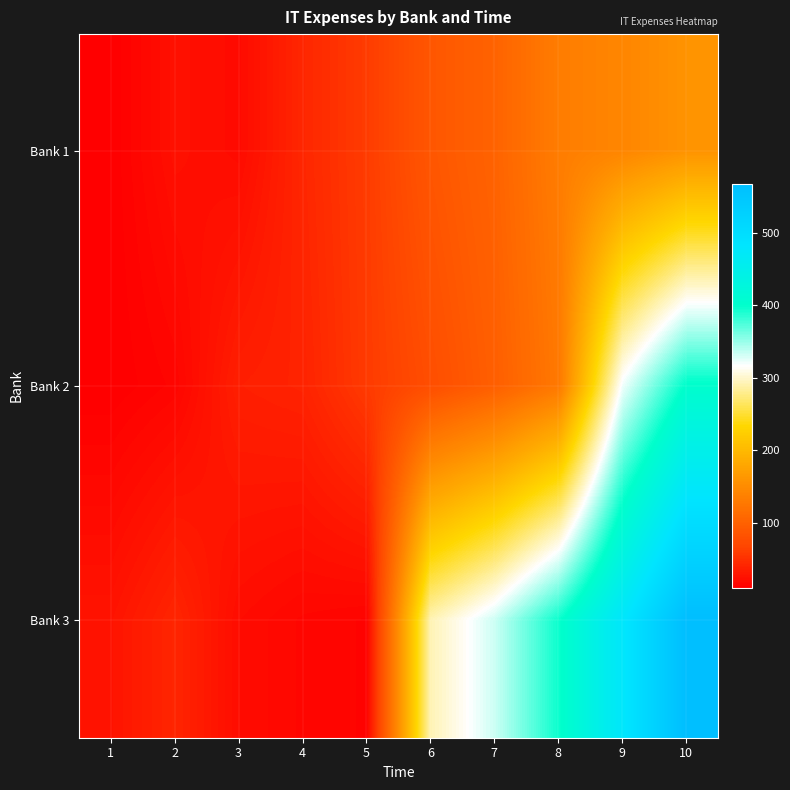

Between 8 and 6, which is larger?

8